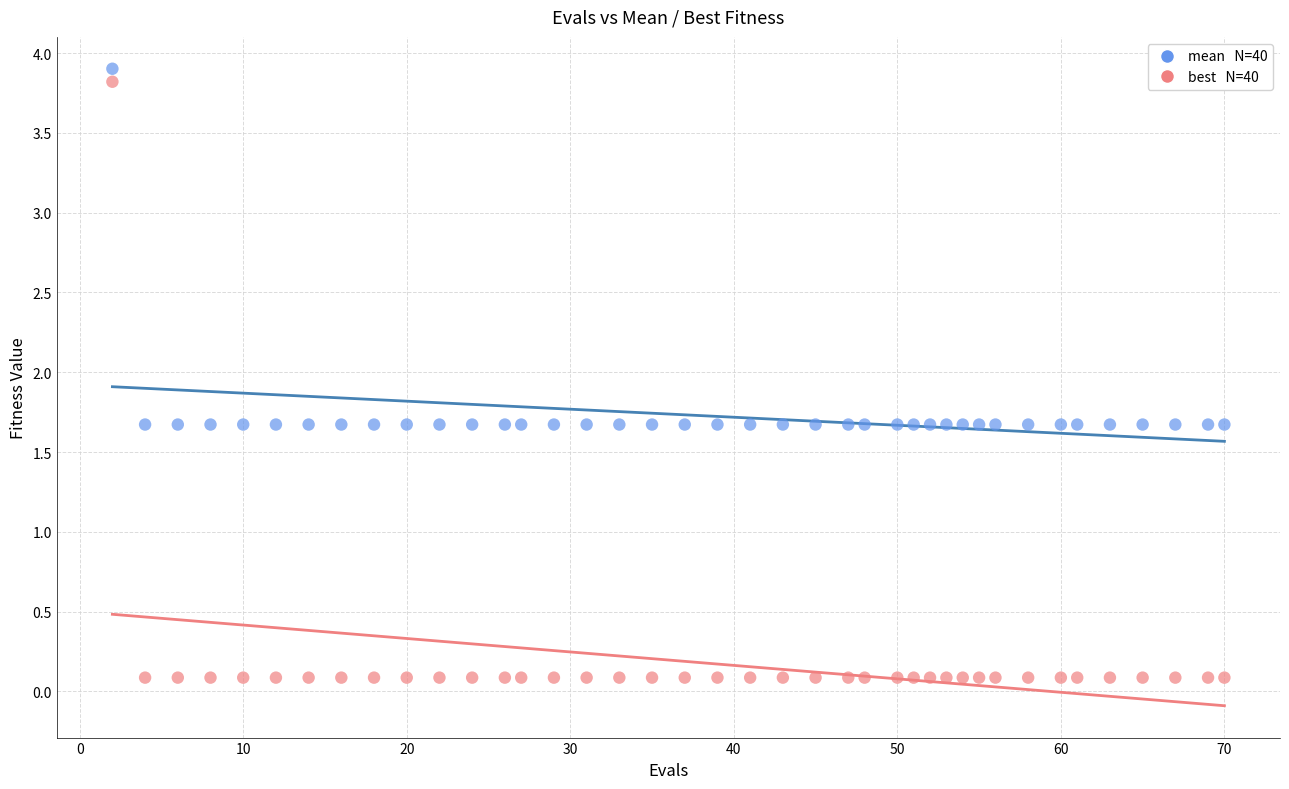

Across all data points, what is the range of X values (max minus min)?

68.0